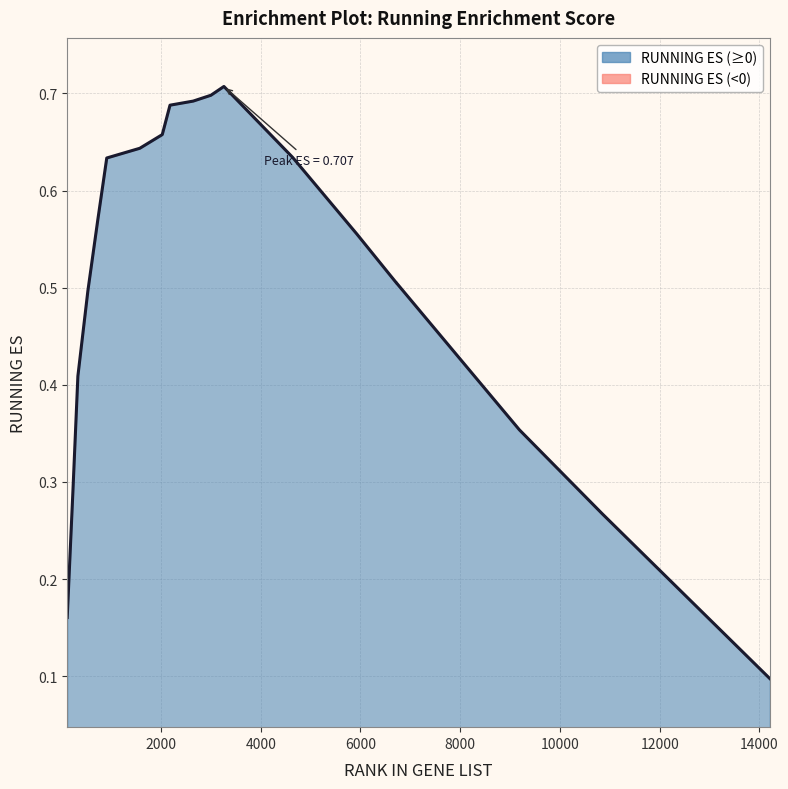

Which has a higher value, 10847 or 5926?

5926